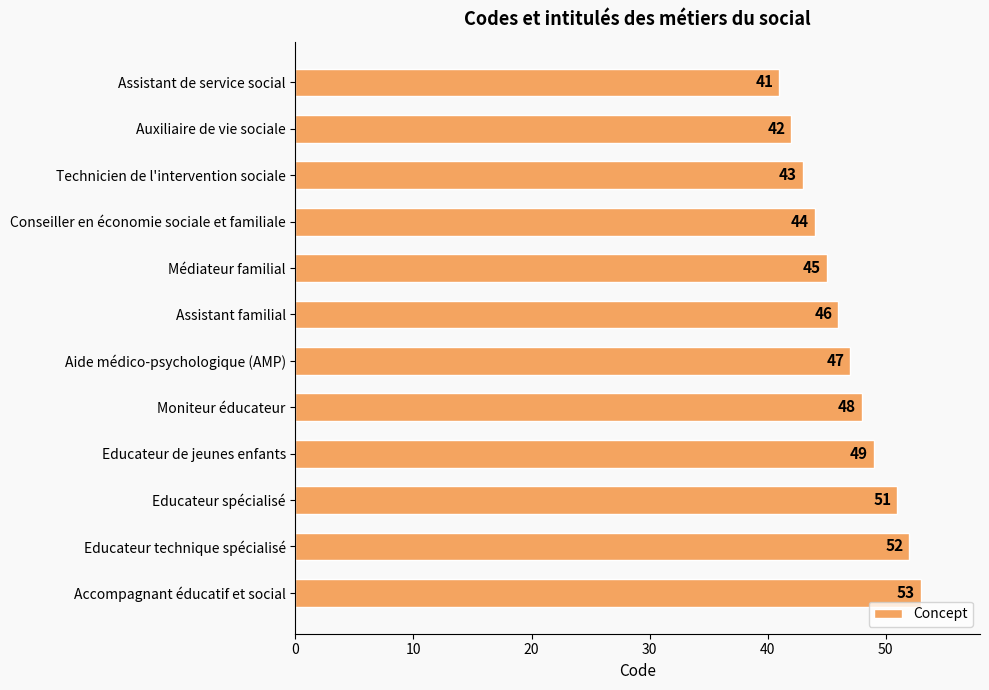

Approximately how many times larger is the value at Conseiller en économie sociale et familiale compared to Educateur technique spécialisé?

0.8